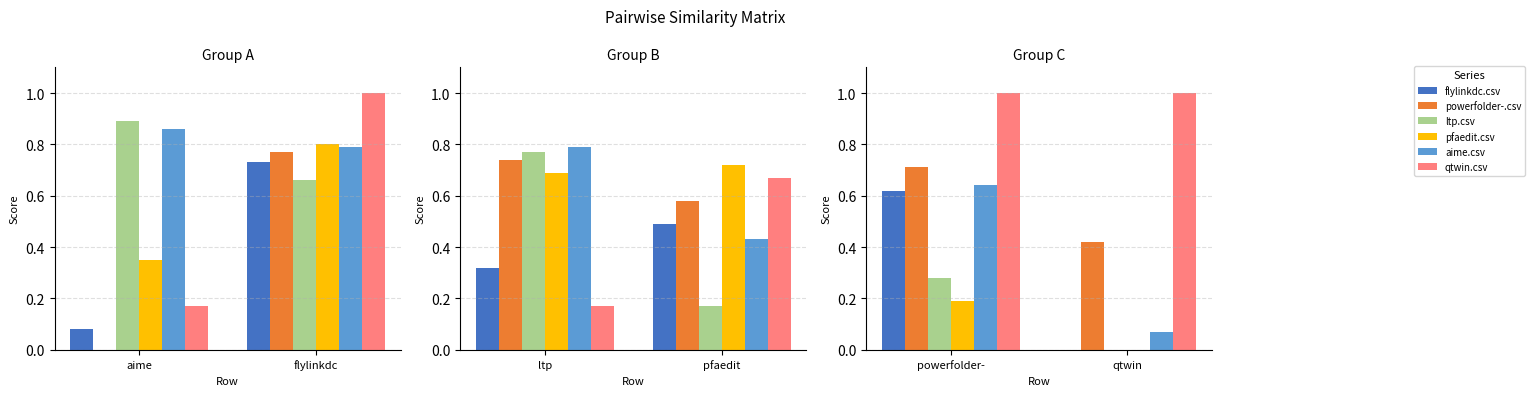

How many bars are there in each group?

6